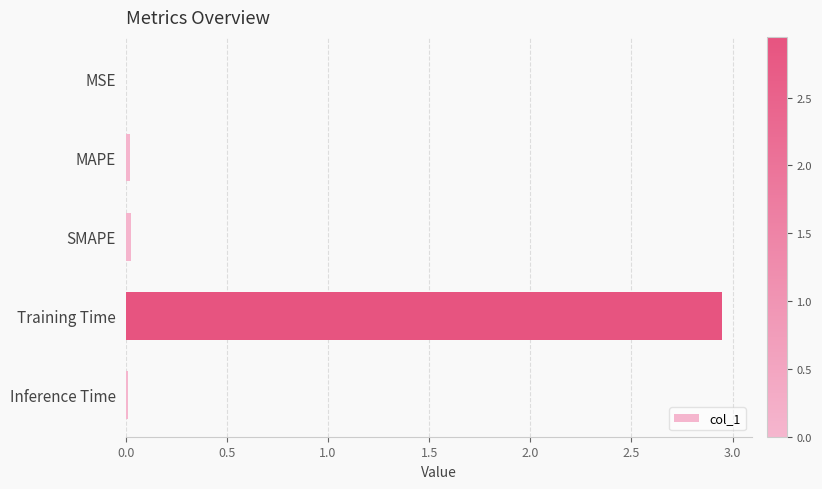

The chart shows a value of 0.0 at MAPE. True or false?

True